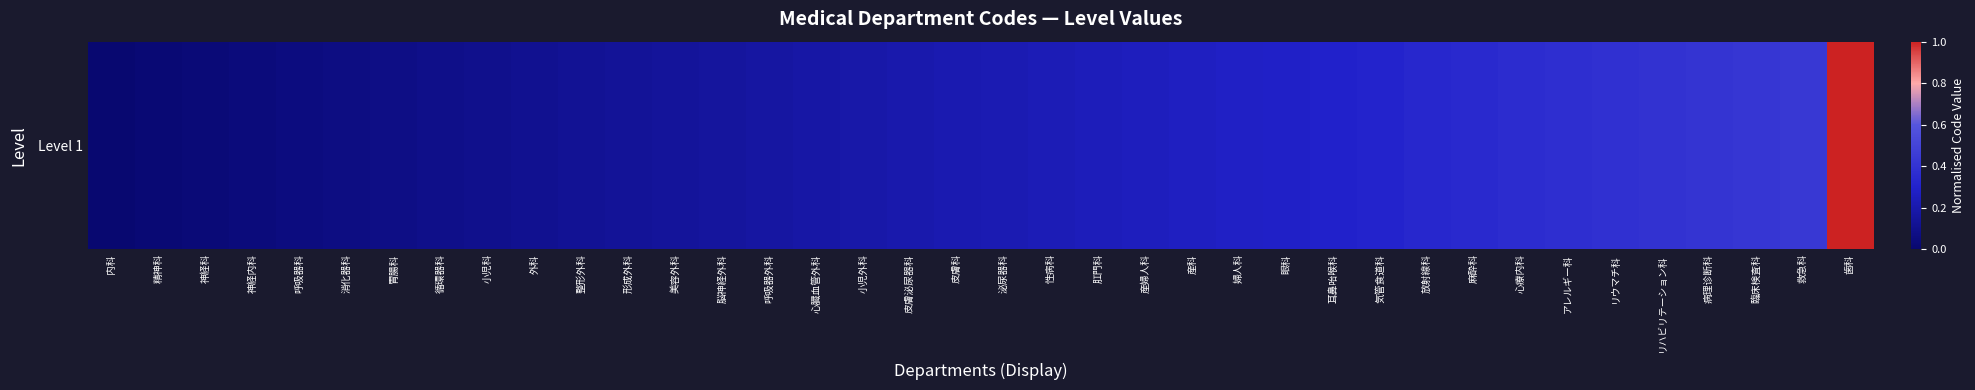

Where is the data nearest to the value 0?

内科